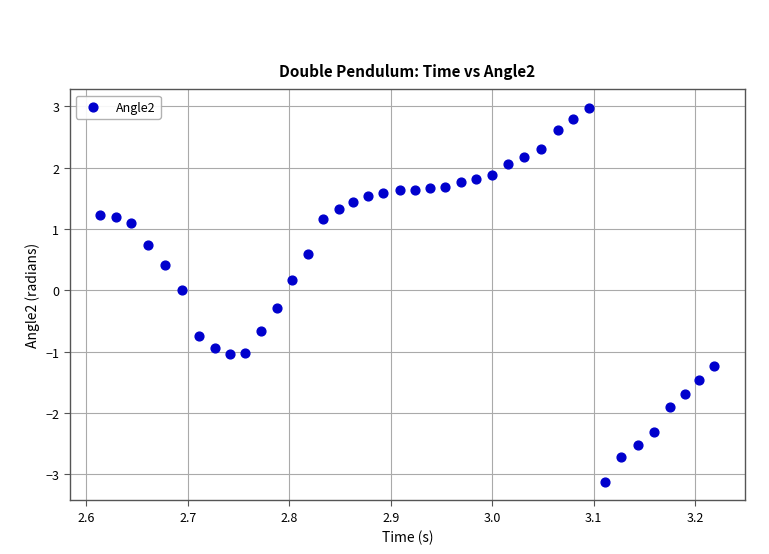

What is the range of Y values (max minus min)?

6.1